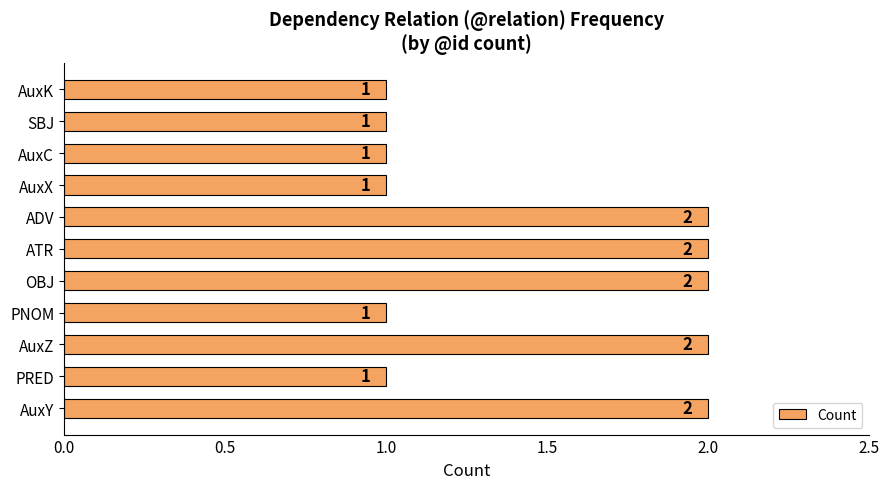

How many data points are above 1?

5